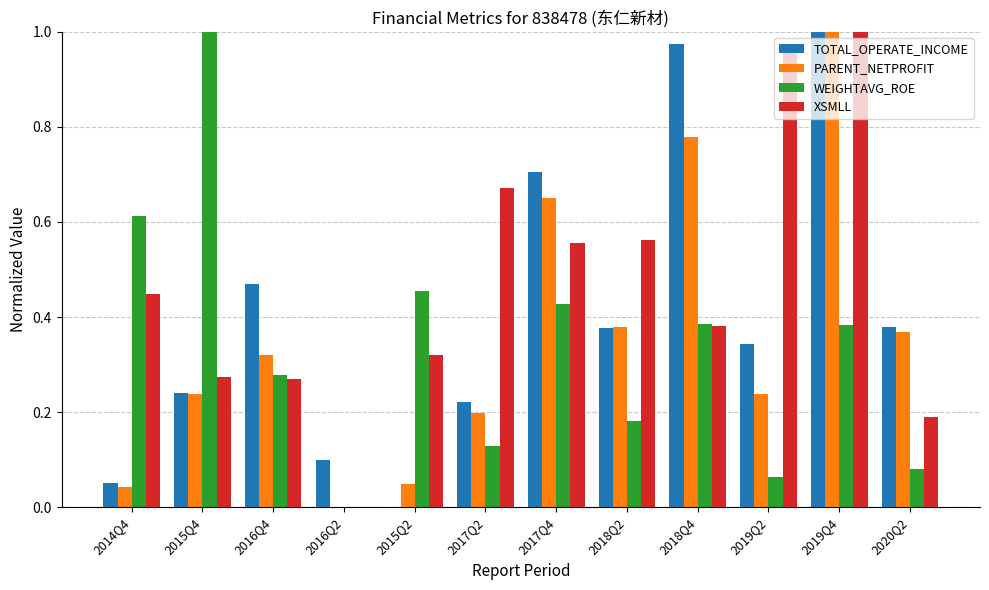

How many groups of bars are there?

12